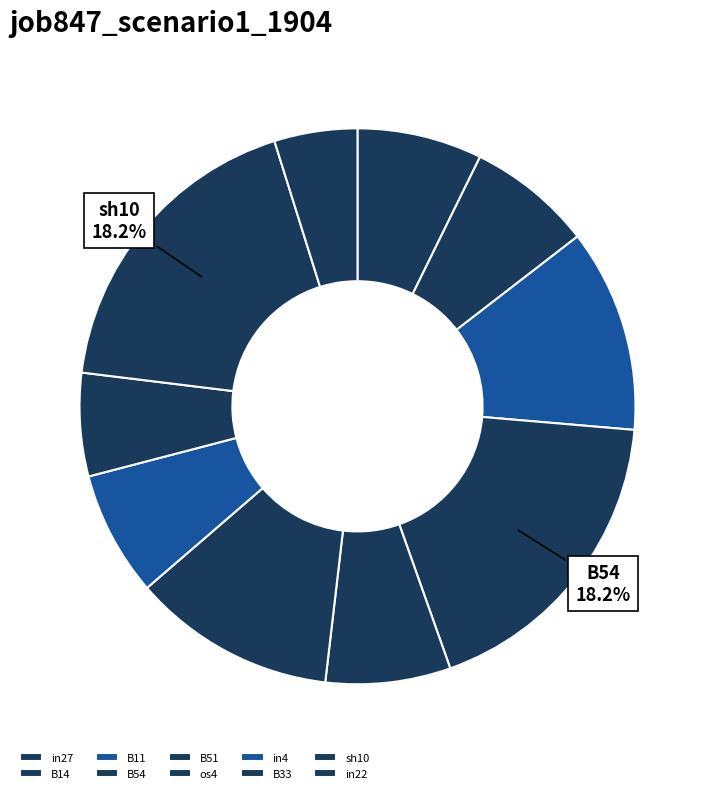

True or false: B51 accounts for 13% of the total.

False